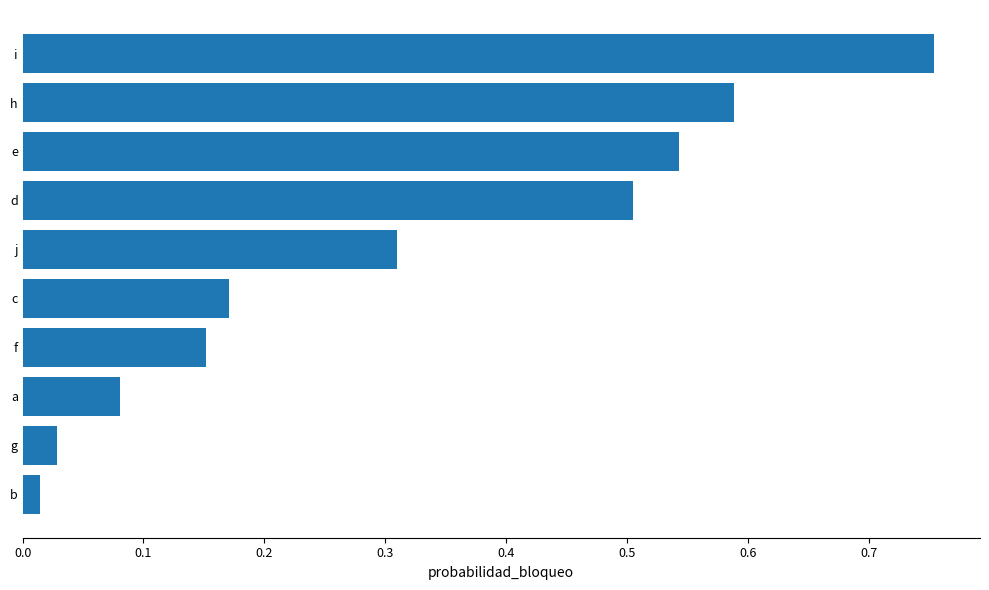

Rank the categories by value from highest to lowest.

i, h, e, d, j, c, f, a, g, b